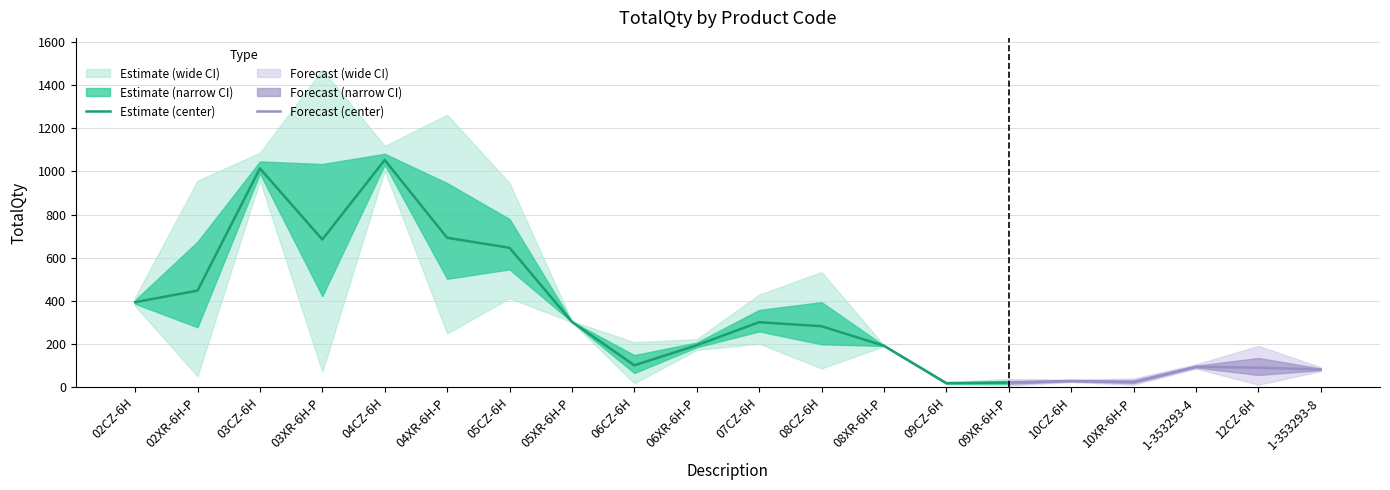

Which category has the highest value in the Estimate (center) series?

04CZ-6H